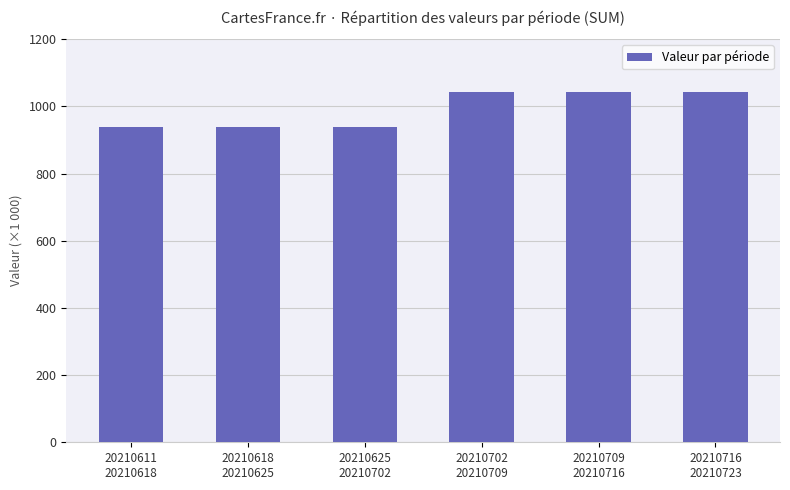

Is it true that the value at 20210625
20210702 is 373537.8?

False